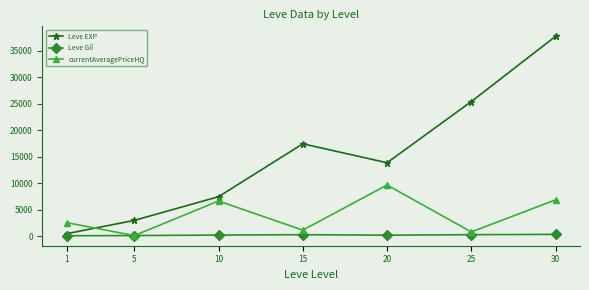

At how many categories does at least one series exceed 9162?

4